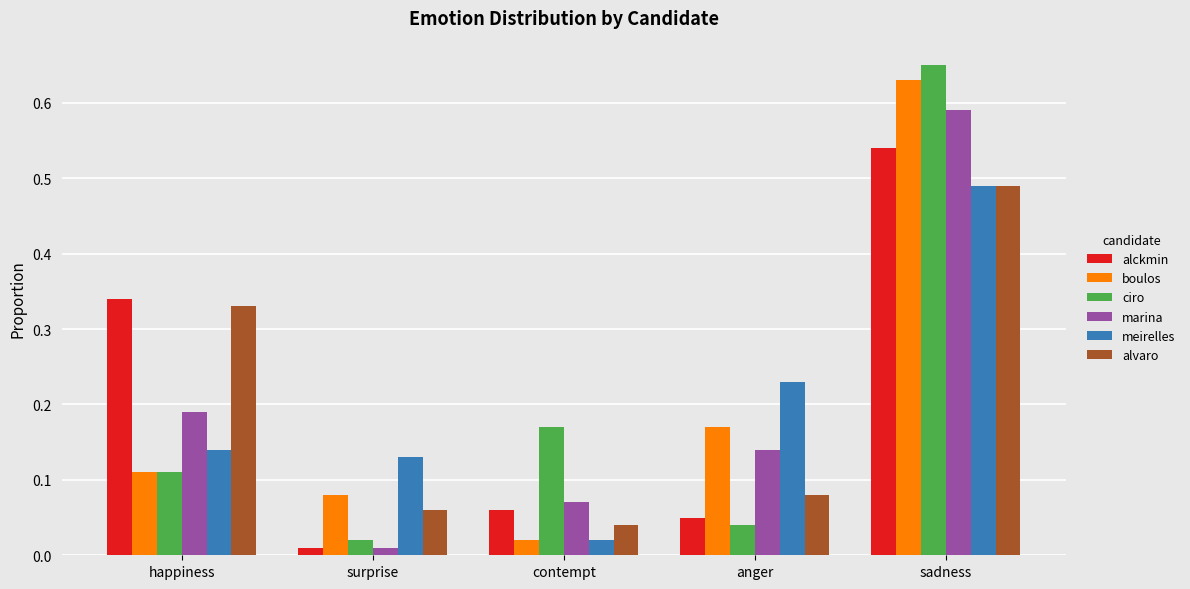

Between happiness and surprise, which series saw the biggest shift?

alckmin